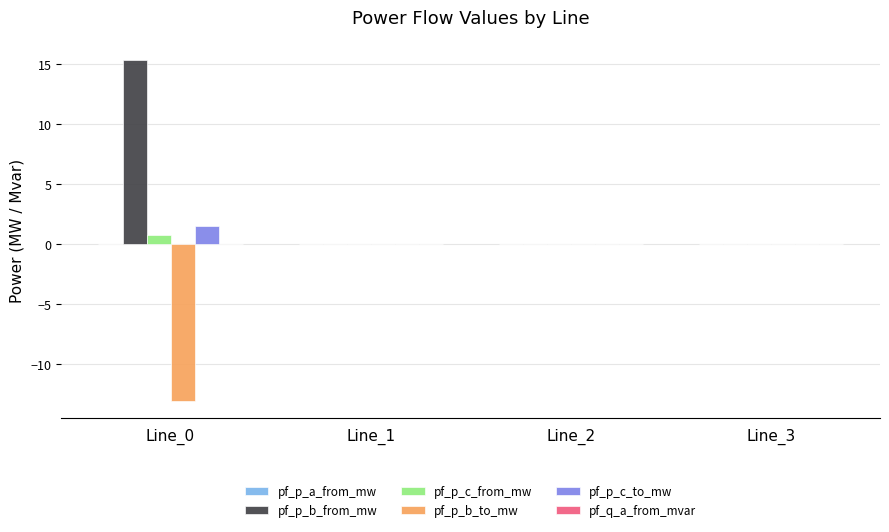

How many groups of bars are there?

4